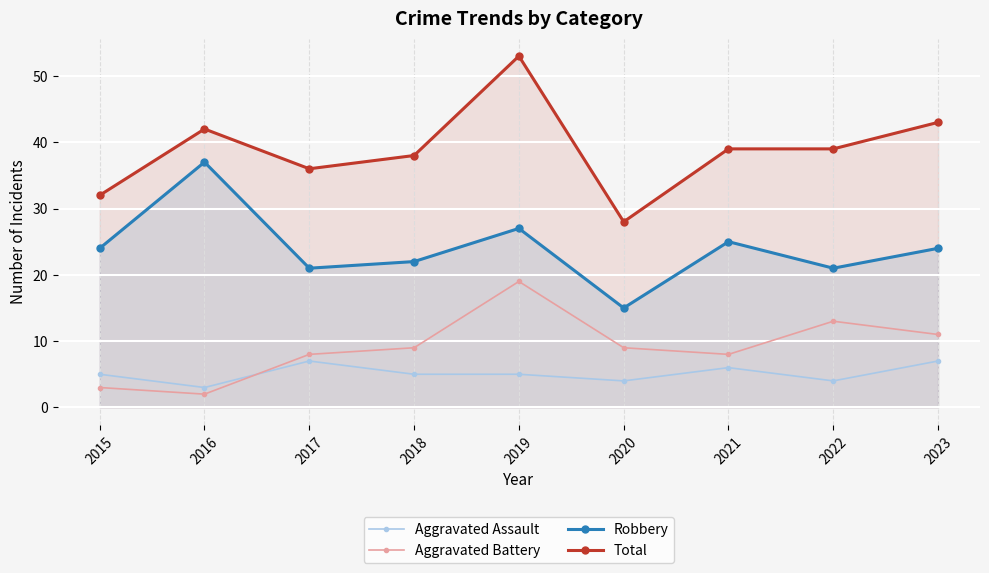

Rank the series at 2023 from highest to lowest value.

Total, Robbery, Aggravated Battery, Aggravated Assault